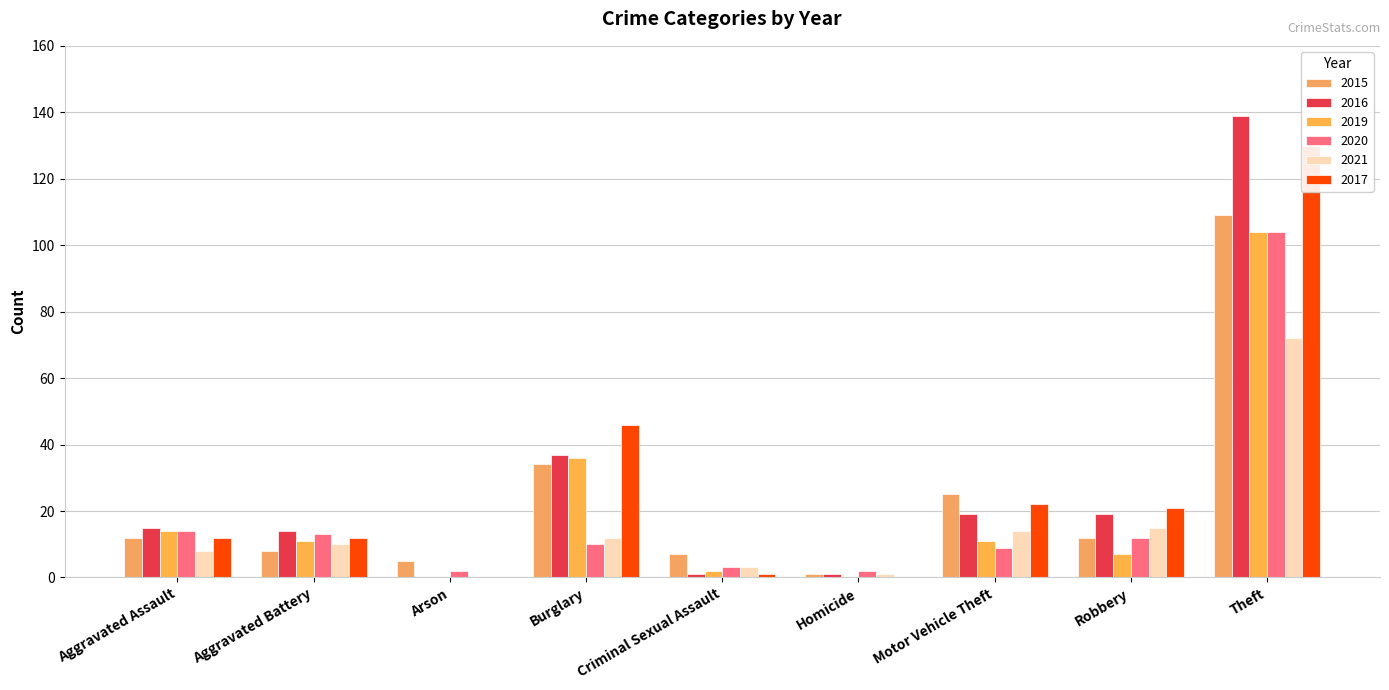

Read the 2019 value at Aggravated Assault.

14